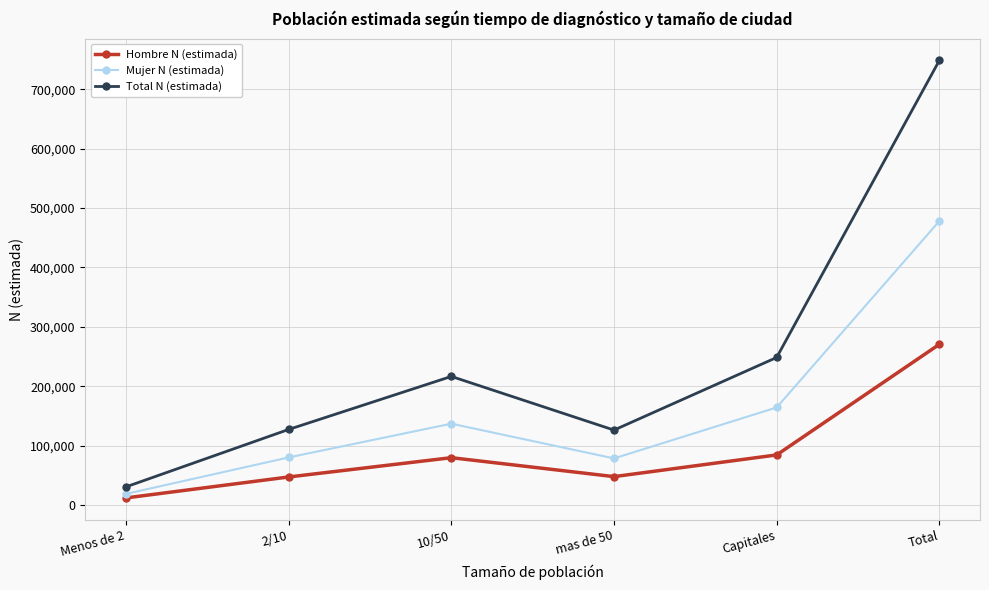

Rank the series at 10/50 from lowest to highest value.

Hombre N (estimada), Mujer N (estimada), Total N (estimada)